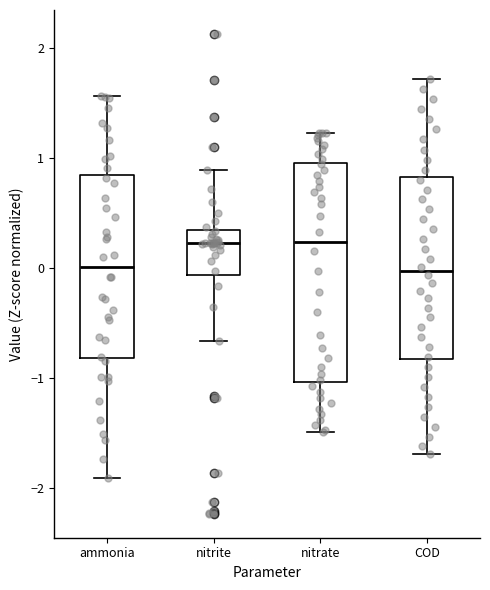

Reading left to right, read every box against the y-axis: the position of its median line, the range the box covers, and the ends of its whiskers. The values are not printed on the chart, so give them approximately, as read against the axis.

ammonia: median 0.0, box -0.8 to 0.8, whiskers -1.9 to 1.6
nitrite: median 0.2, box -0.1 to 0.4, whiskers -0.7 to 0.9
nitrate: median 0.2, box -1.0 to 1.0, whiskers -1.5 to 1.2
COD: median 0.0, box -0.8 to 0.8, whiskers -1.7 to 1.7